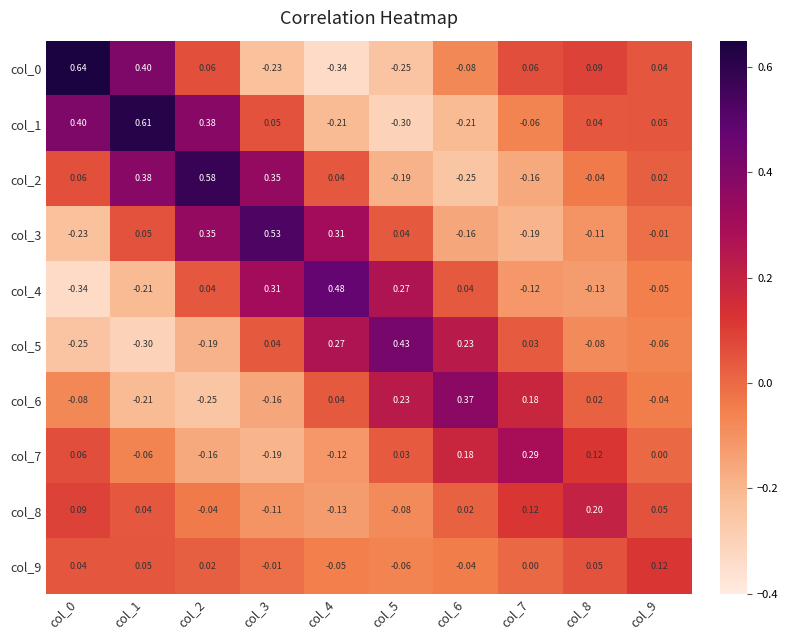

Is the value of col_0 at col_3 greater than the value of col_1 at col_7?

No